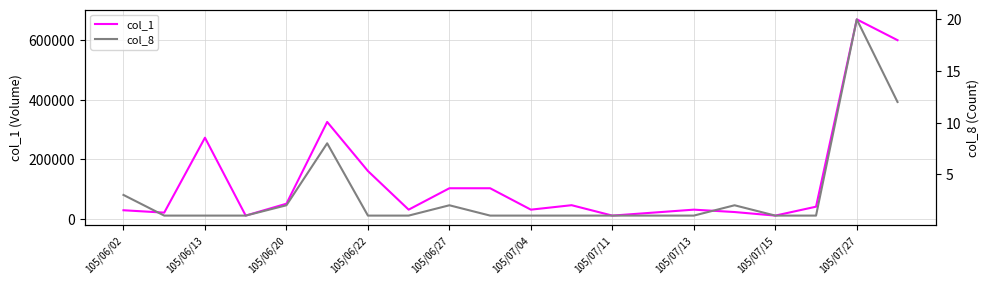

List the series in order of their peak value, highest first.

col_1, col_8